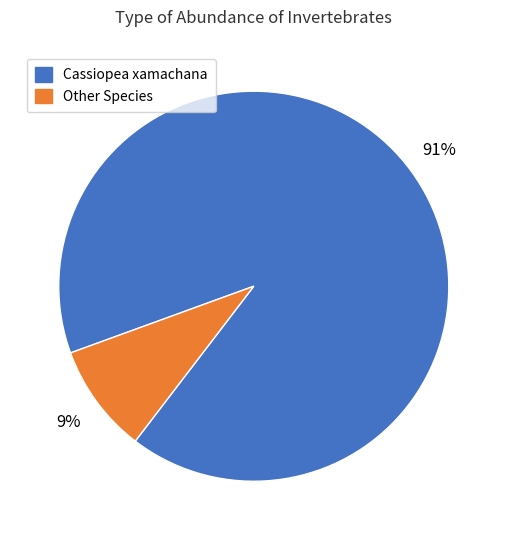

Is there any slice that represents more than half of the pie?

Yes